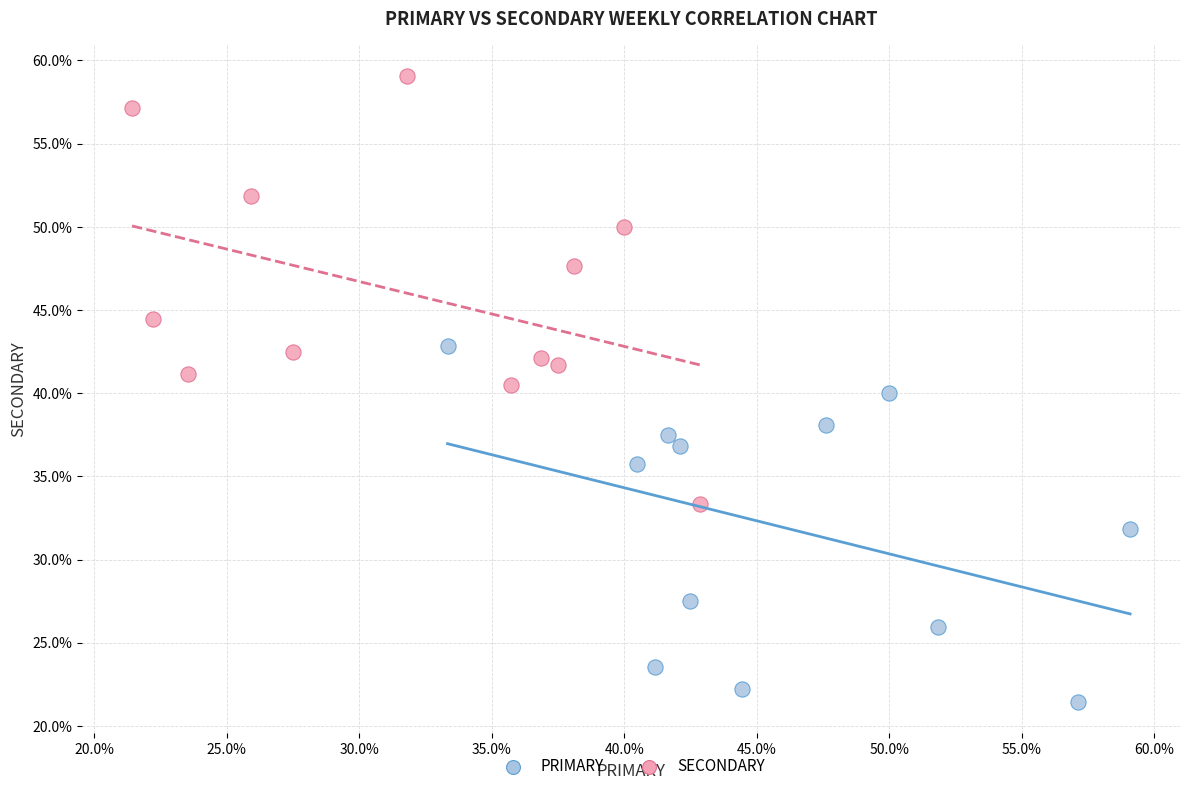

What are all the series names shown in the legend?

PRIMARY, SECONDARY